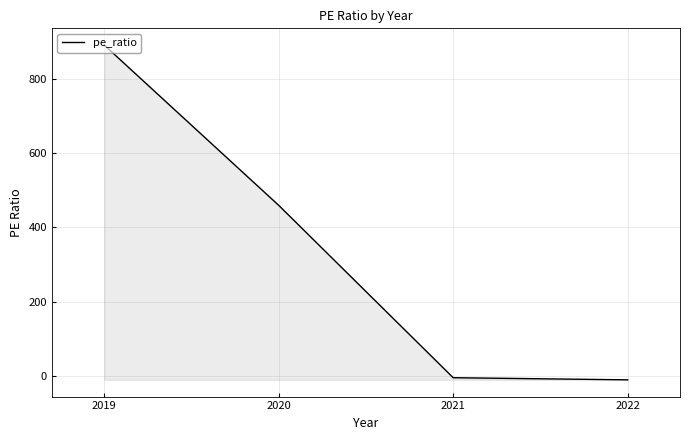

Reading left to right, what are all the values shown in this chart?

2022=-10.2	2021=-4.5	2020=459.0	2019=890.0